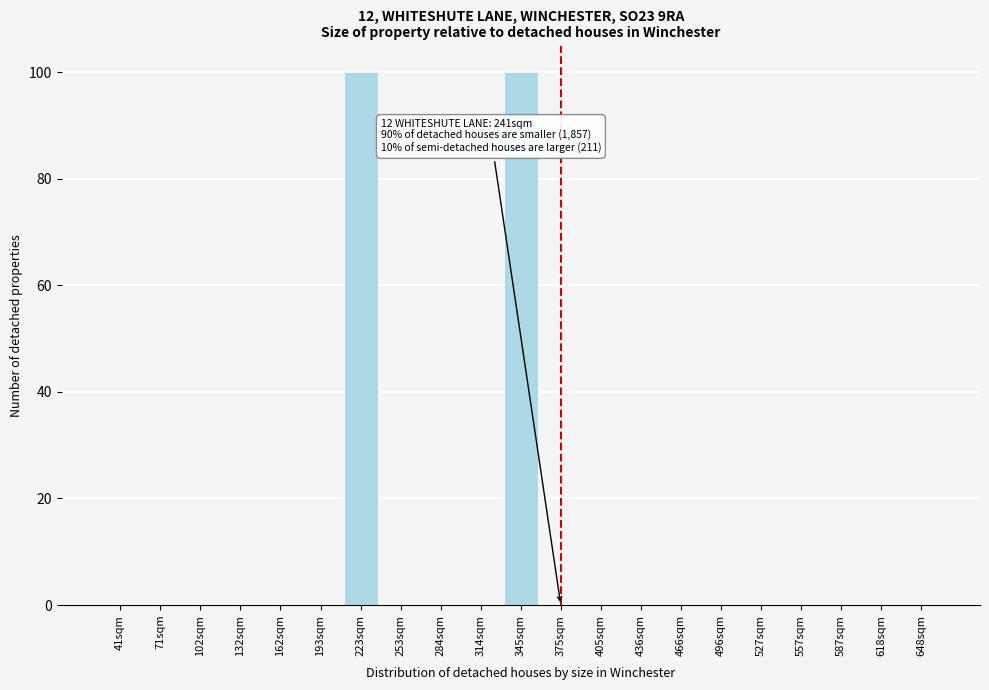

Reading right to left, extract all data points from this chart.

648sqm=0	618sqm=0	587sqm=0	557sqm=0	527sqm=0	496sqm=0	466sqm=0	436sqm=0	405sqm=0	375sqm=0	345sqm=100	314sqm=0	284sqm=0	253sqm=0	223sqm=100	193sqm=0	162sqm=0	132sqm=0	102sqm=0	71sqm=0	41sqm=0